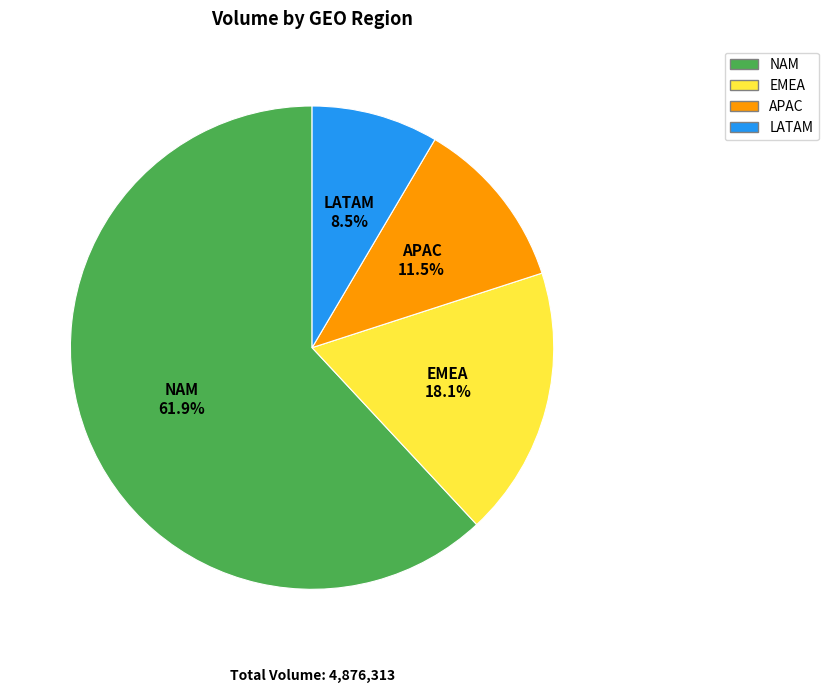

Is there any slice that represents more than half of the pie?

Yes